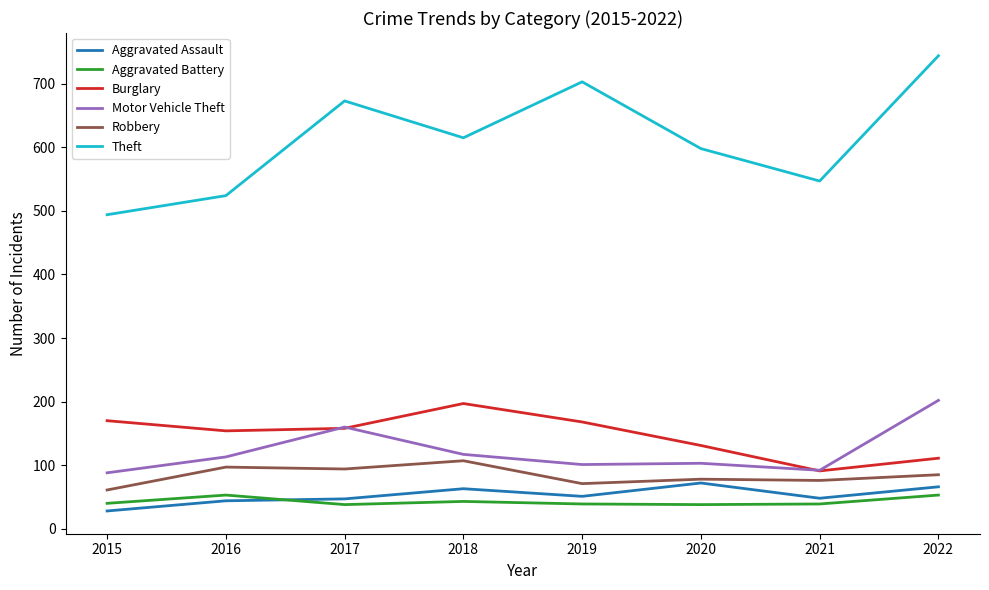

The value of Motor Vehicle Theft at 2020 is 103. True or false?

True